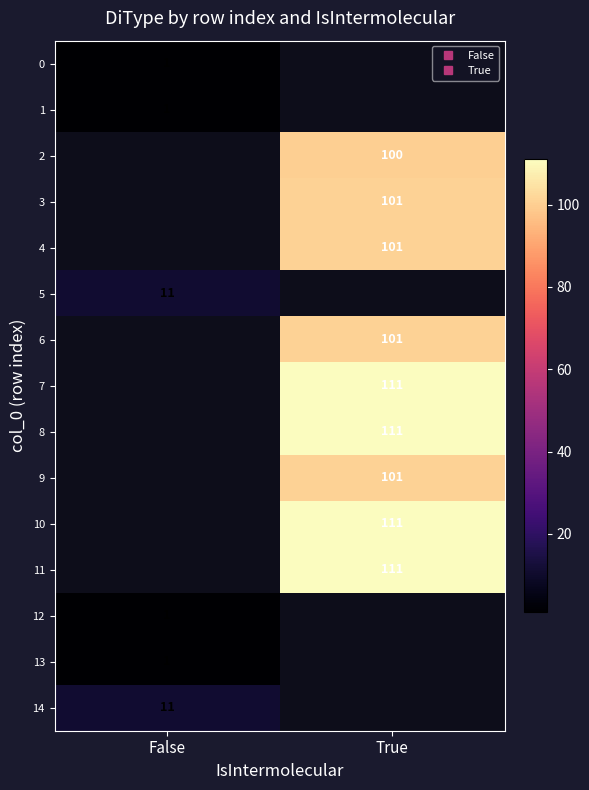

What is the minimum value shown in the chart?

1.0